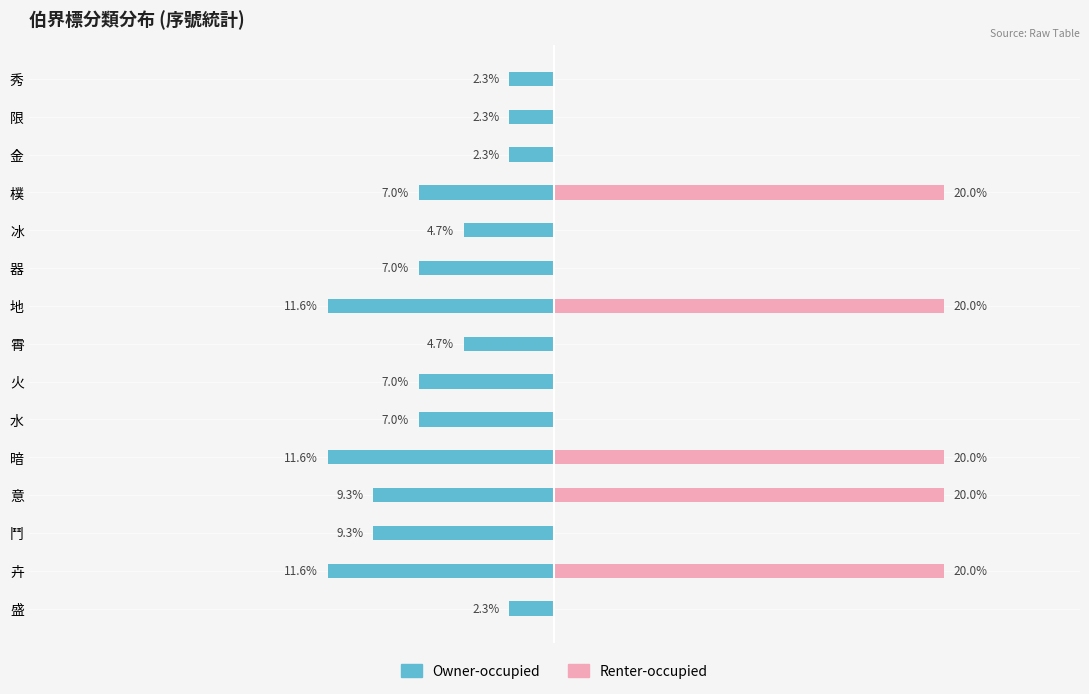

Are the bars horizontal?

Yes